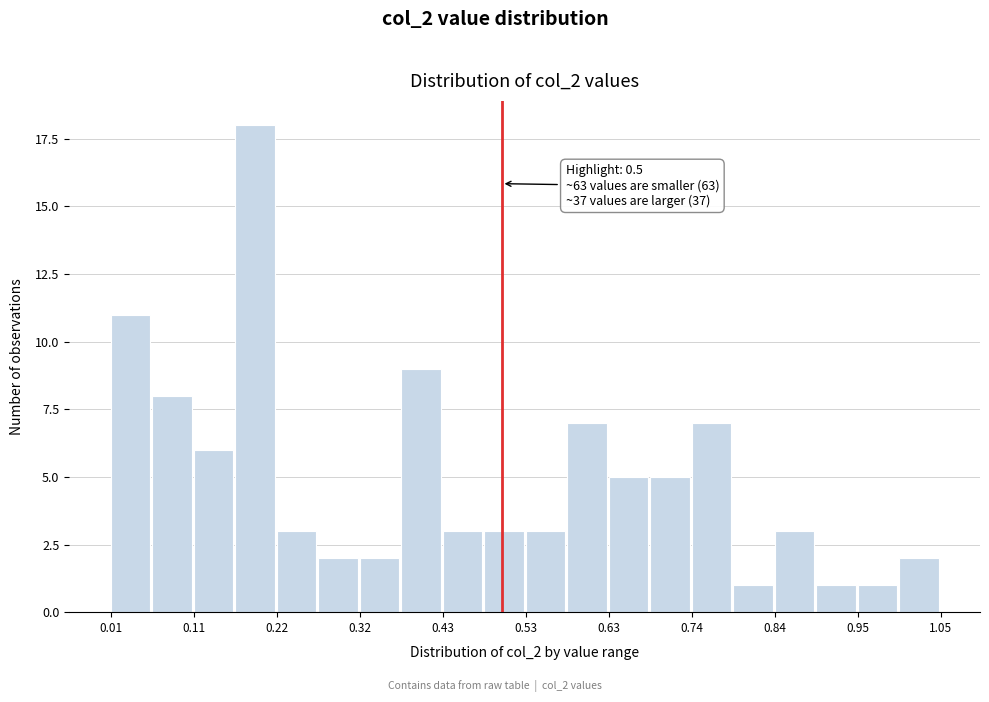

Around what value on the x-axis is the tallest bar? Give the approximate position of its centre, as read against the axis.

0.20